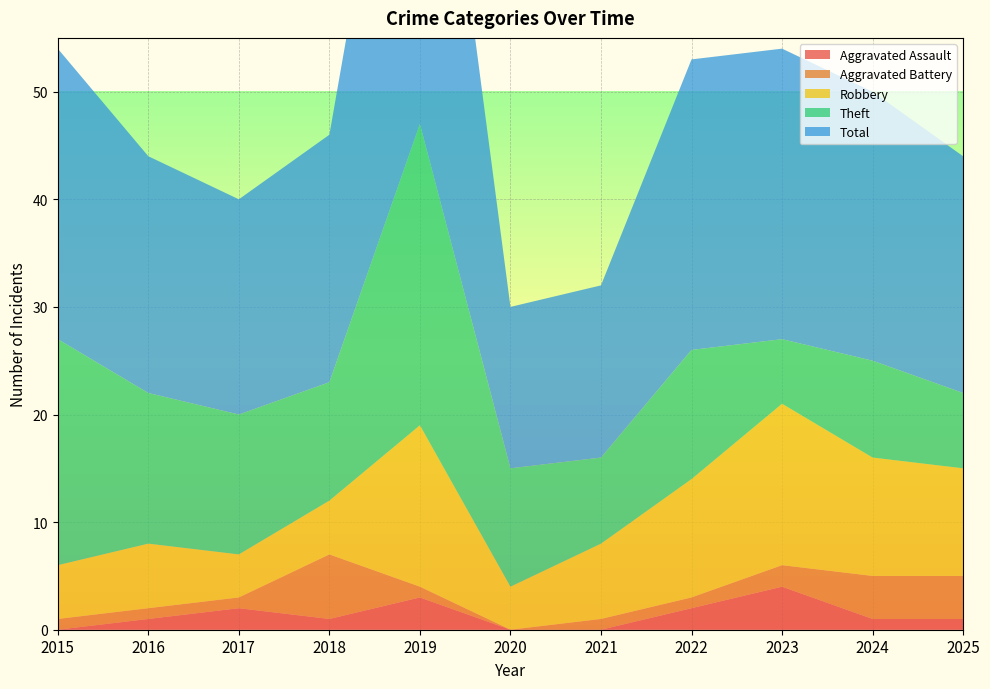

Reading left to right, extract all data points from this chart.

Aggravated Assault: 2015=0	2016=1	2017=2	2018=1	2019=3	2020=0	2021=0	2022=2	2023=4	2024=1	2025=1
Aggravated Battery: 2015=1	2016=1	2017=1	2018=6	2019=1	2020=0	2021=1	2022=1	2023=2	2024=4	2025=4
Robbery: 2015=5	2016=6	2017=4	2018=5	2019=15	2020=4	2021=7	2022=11	2023=15	2024=11	2025=10
Theft: 2015=21	2016=14	2017=13	2018=11	2019=28	2020=11	2021=8	2022=12	2023=6	2024=9	2025=7
Total: 2015=27	2016=22	2017=20	2018=23	2019=47	2020=15	2021=16	2022=27	2023=27	2024=25	2025=22